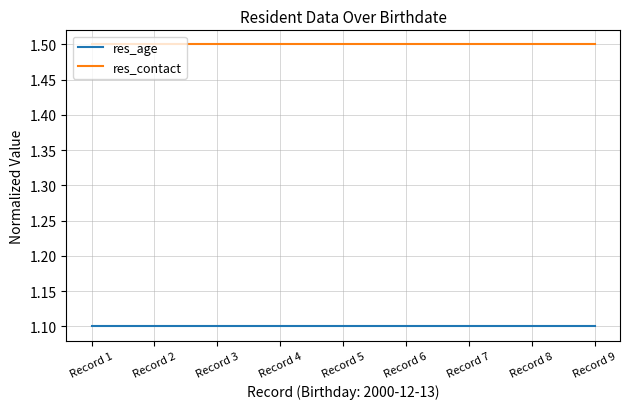

What is the difference between the highest and lowest values at Record 8?

0.4